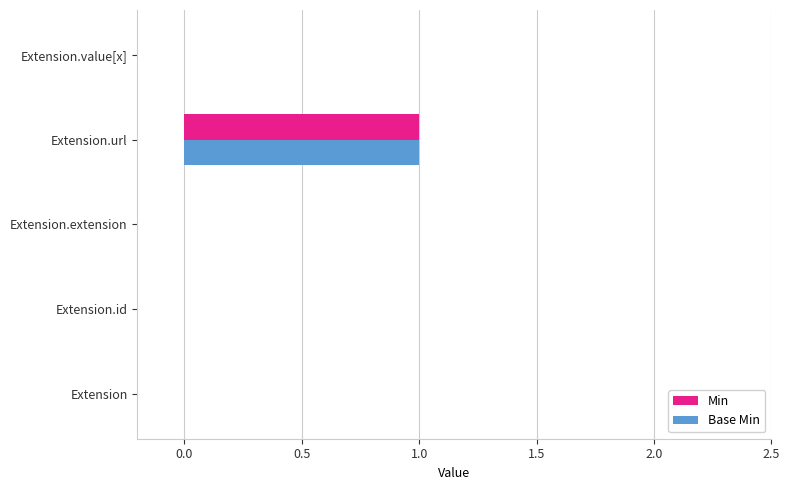

The value of Min at Extension.value[x] is 0. True or false?

True